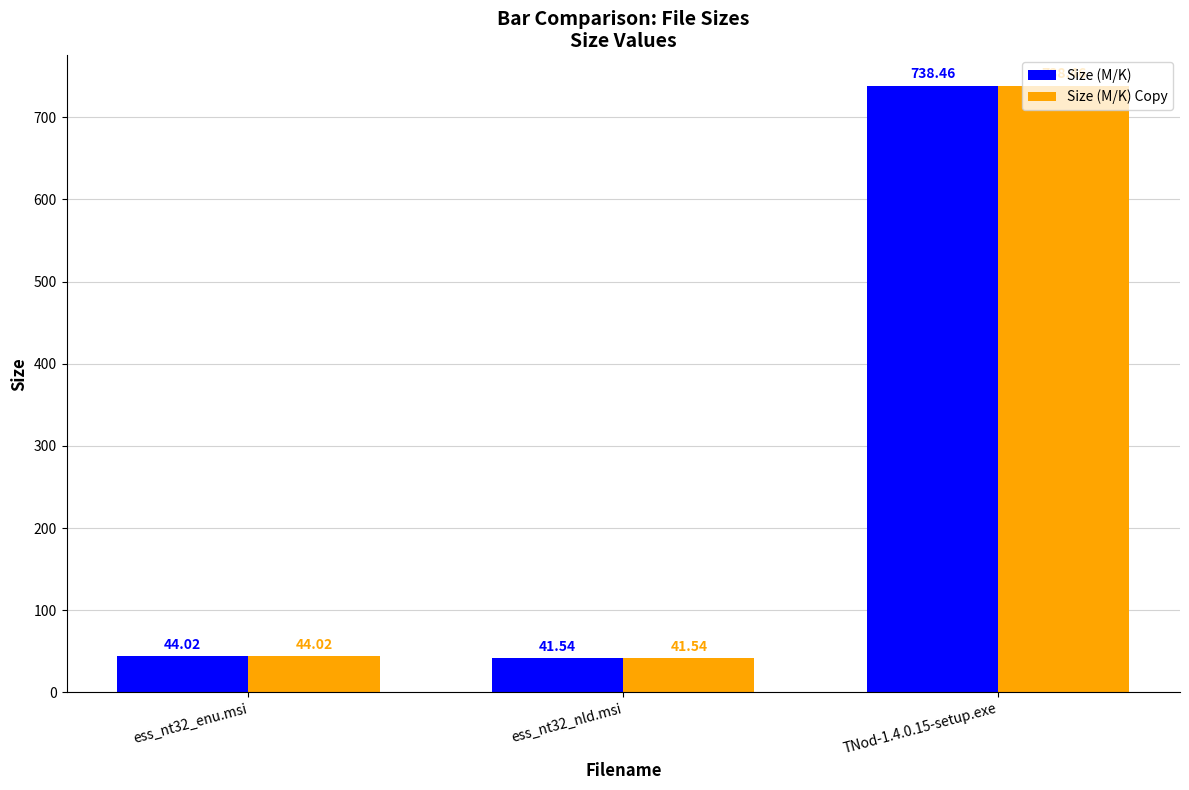

At which category is the sum across all series the highest?

TNod-1.4.0.15-setup.exe